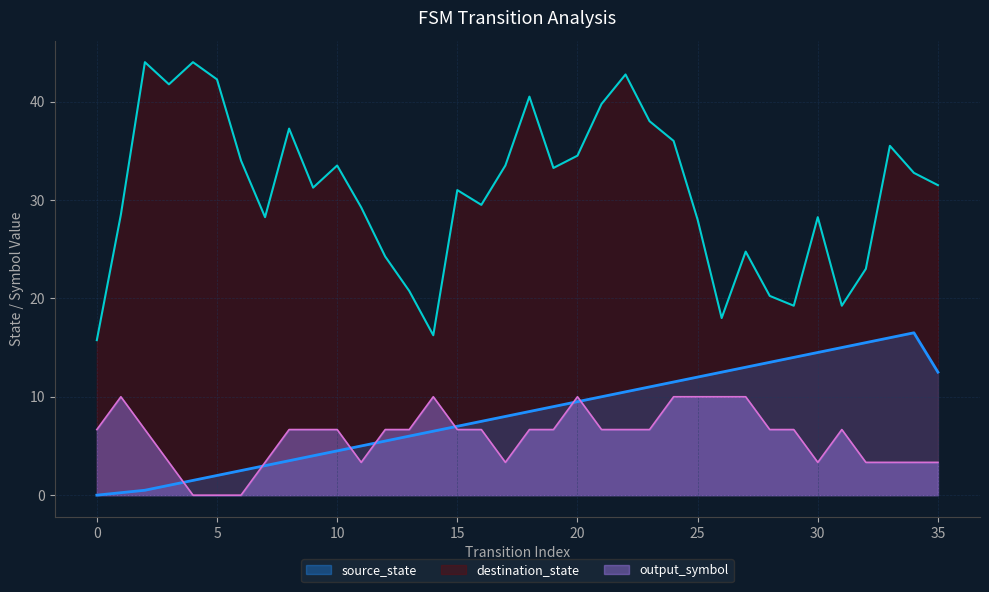

What is the minimum value for destination_state?

15.8